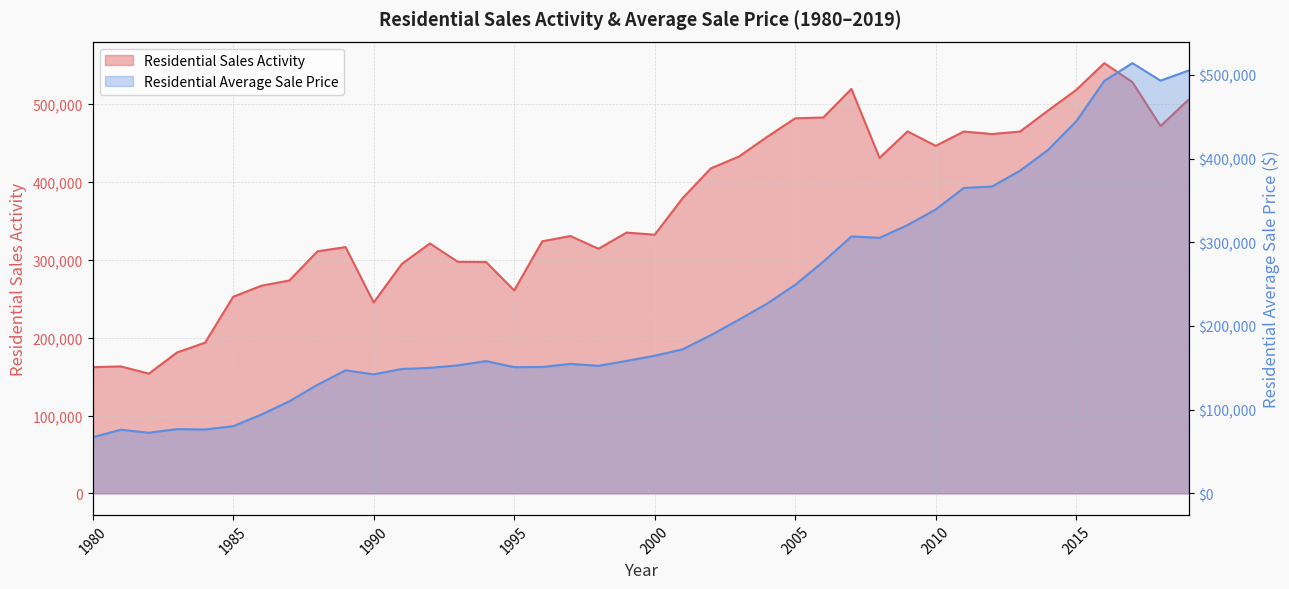

Does the chart have visible grid lines?

Yes